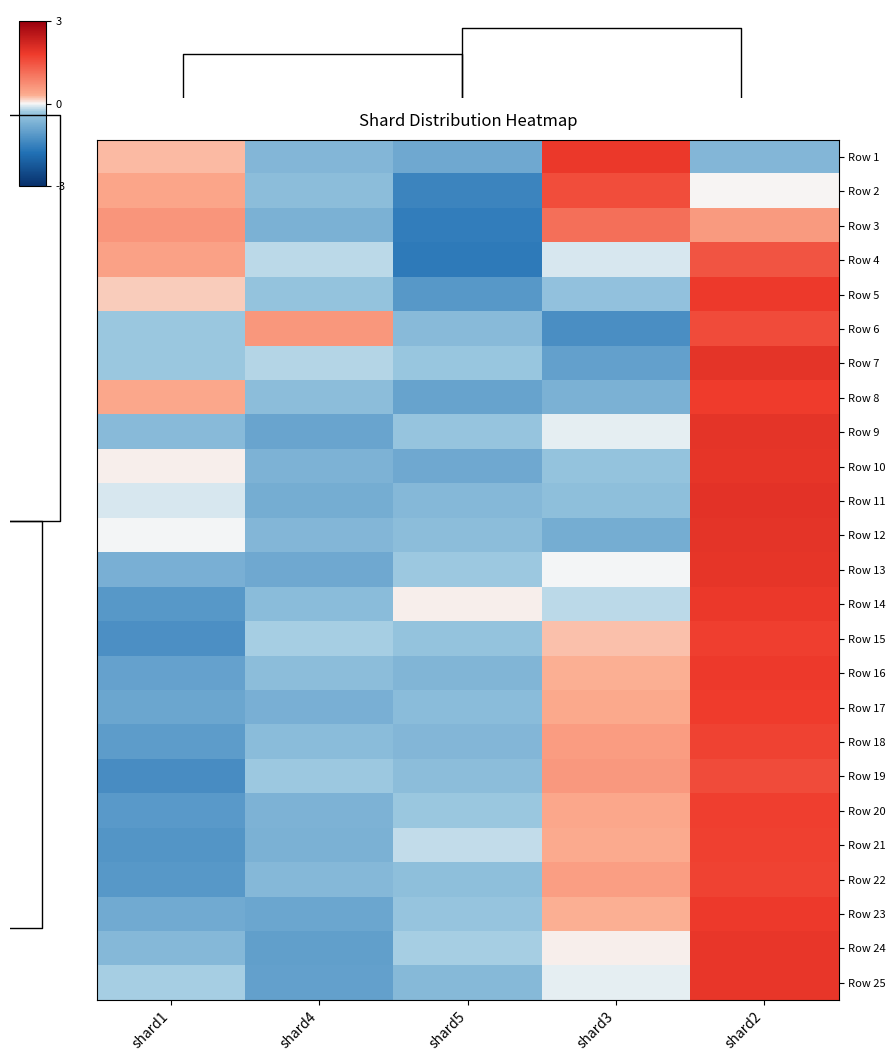

How many values in the Row 13 series exceed 0?

1